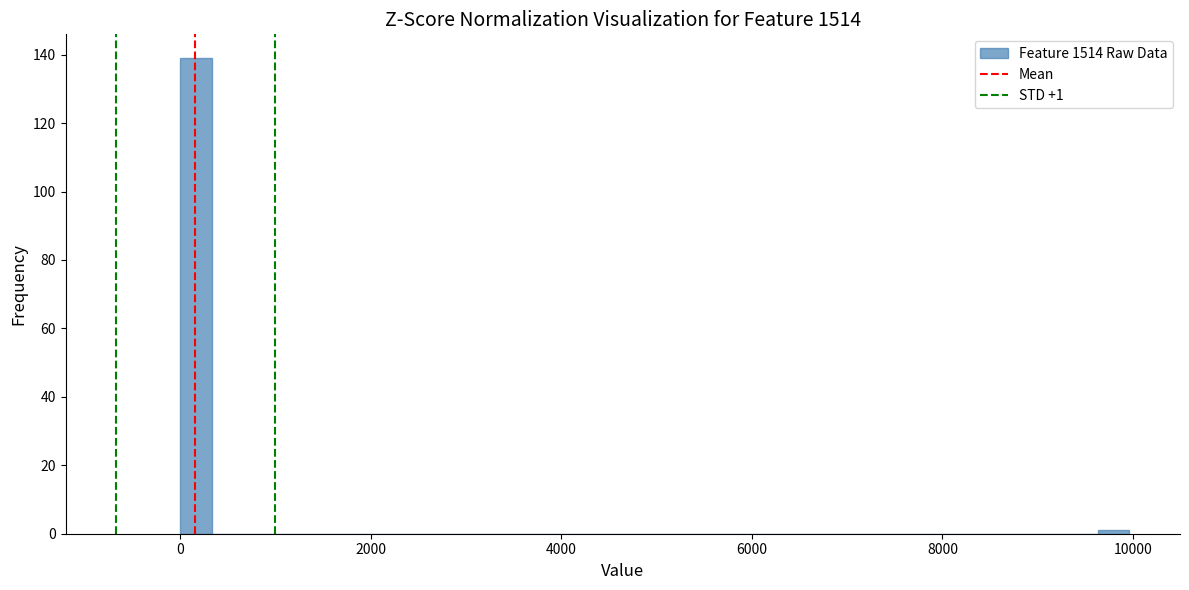

Read against the x-axis, roughly where is the centre of the tallest bar?

200